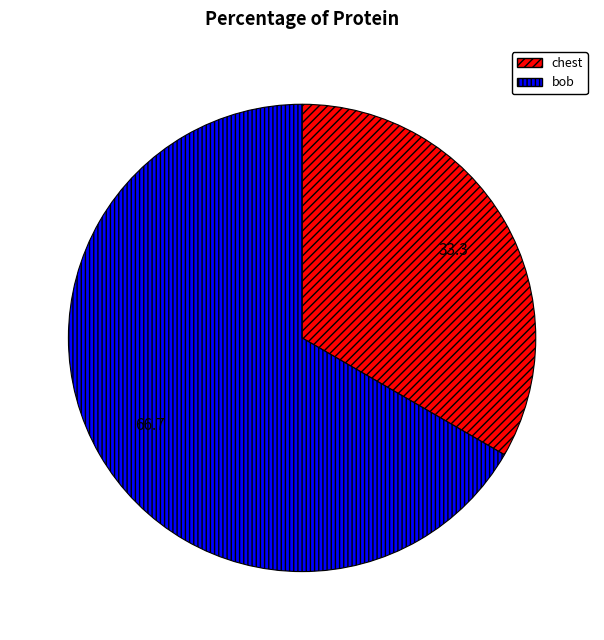

Is it true that chest is 33% of the pie?

True